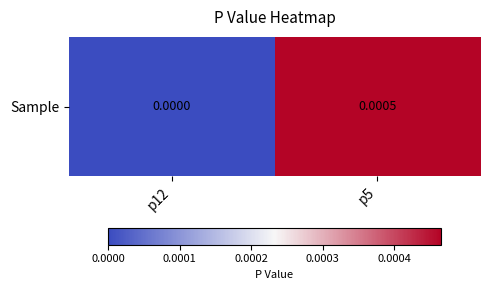

True or false: the data shows 0.0 at p5.

True